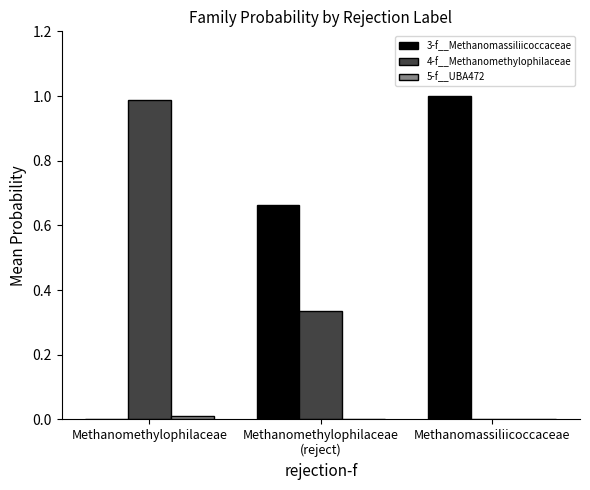

True or false: 4-f__Methanomethylophilaceae has a value of 0.0 at Methanomassiliicoccaceae.

True